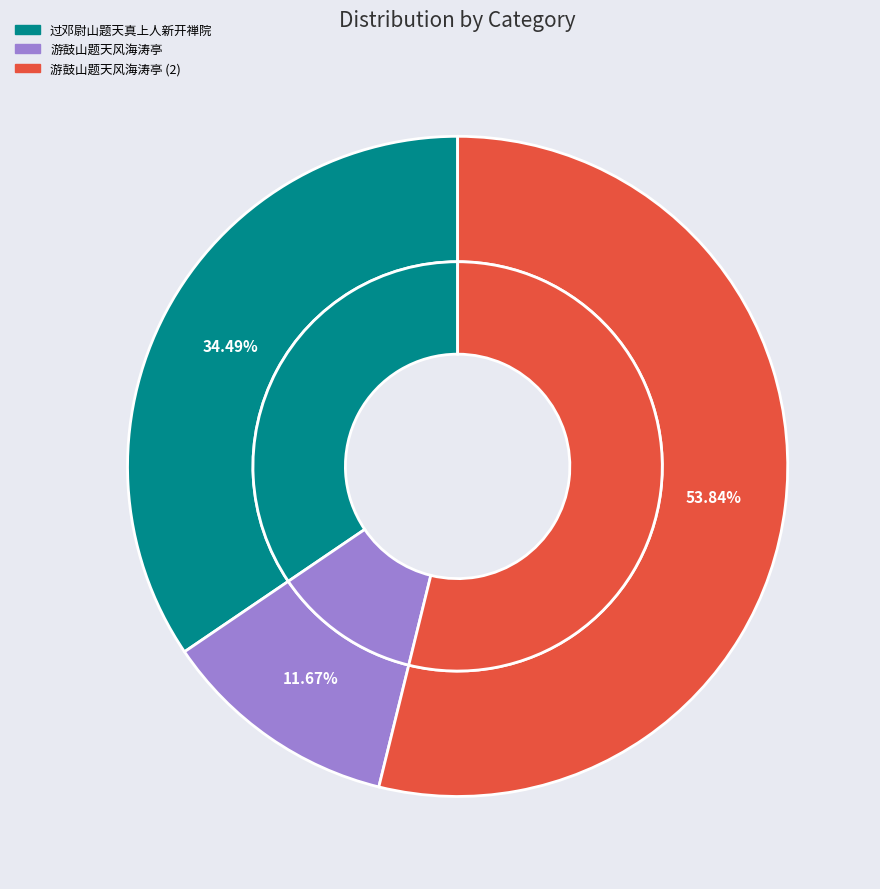

What is the ratio of the value at 游鼓山题天风海涛亭 to the value at 游鼓山题天风海涛亭?

4.6